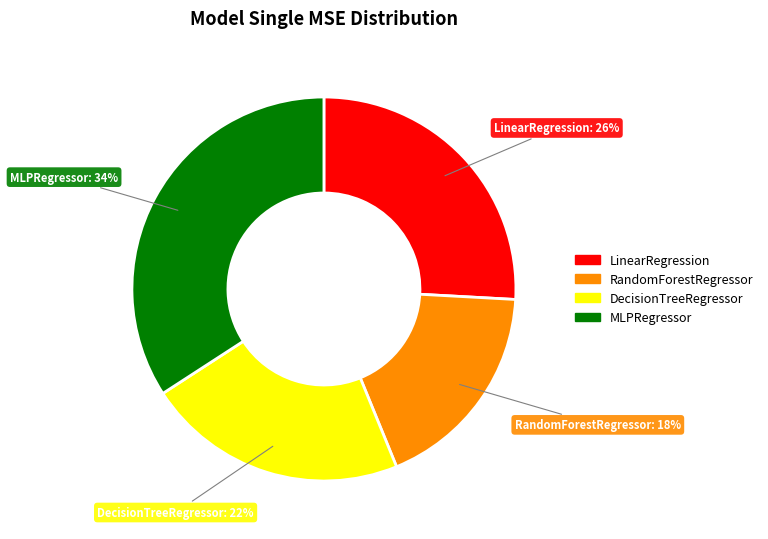

Rank the categories by value from highest to lowest.

MLPRegressor, LinearRegression, DecisionTreeRegressor, RandomForestRegressor